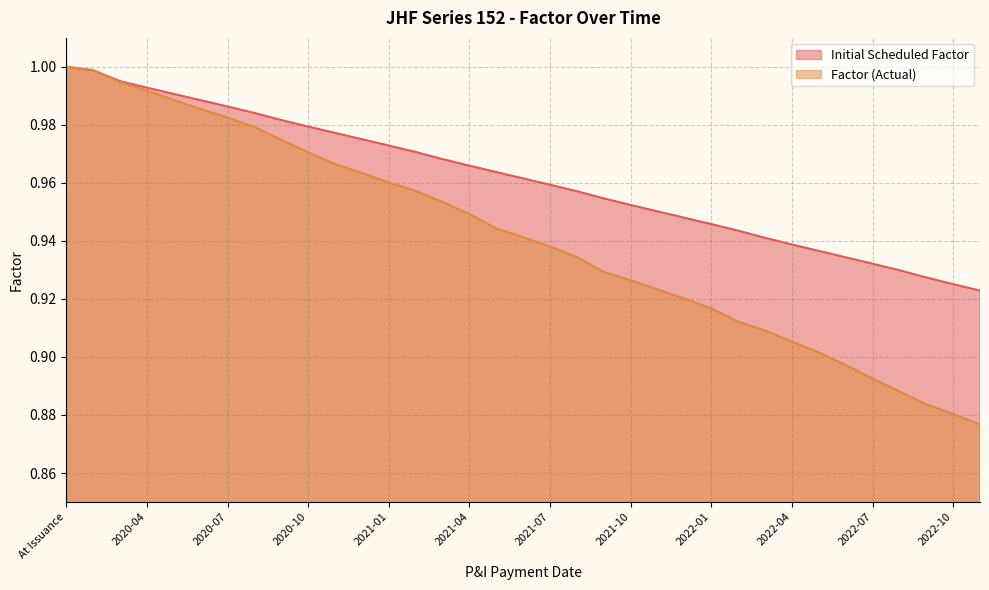

Which has a higher value, 2021-07 or 2020-03?

2020-03